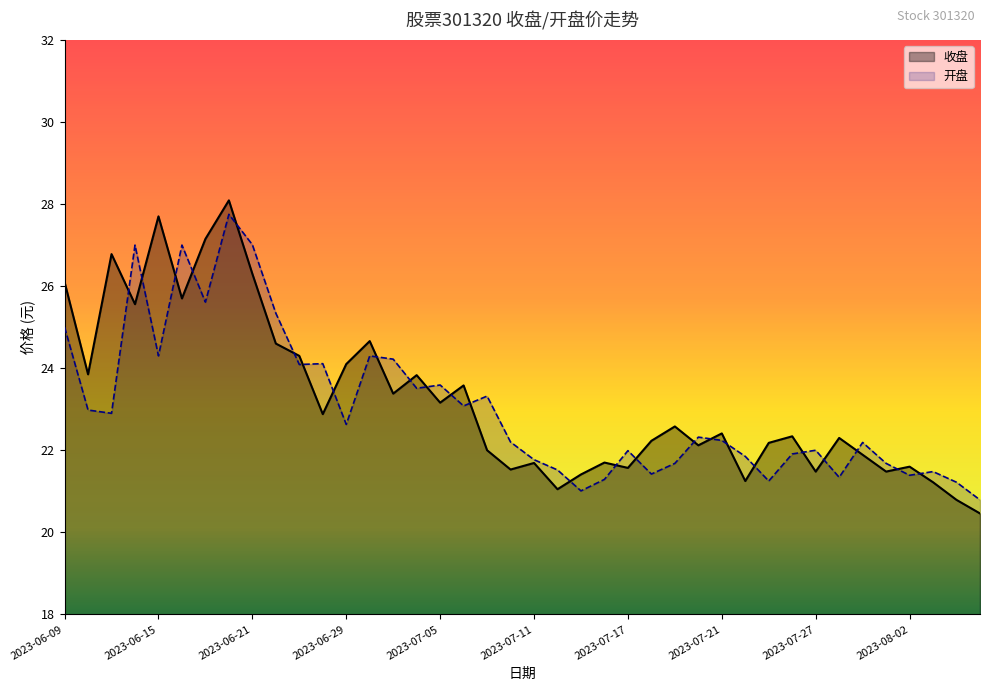

Which series has the largest total across all categories?

收盘